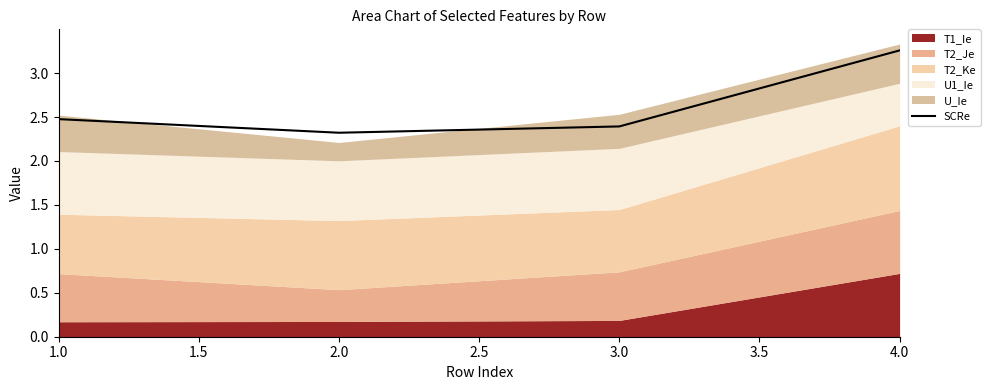

Count the values in the range 2 to 3.

3